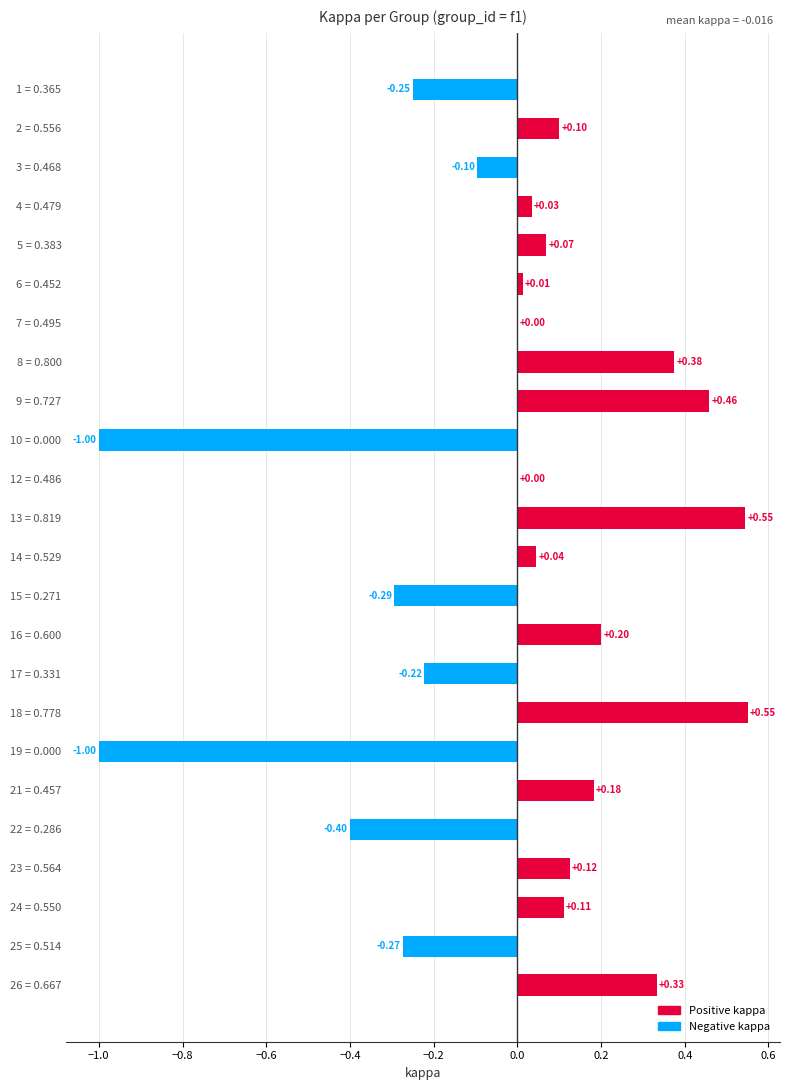

What is the sum of all values?

-0.4